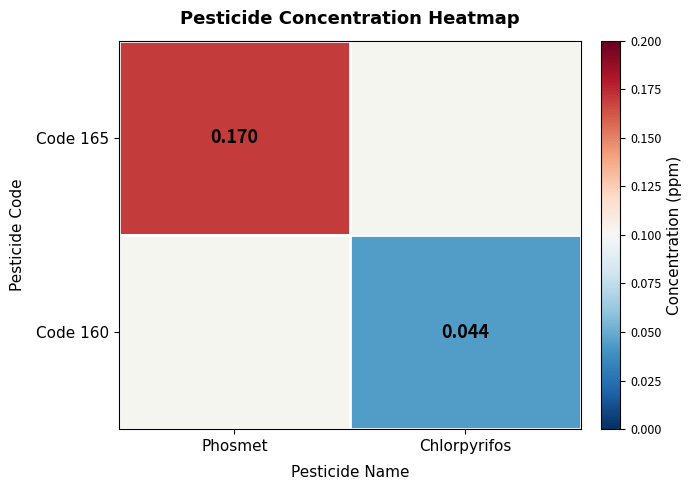

Is the value of Code 160 at Chlorpyrifos greater than the value of Code 165 at Phosmet?

No